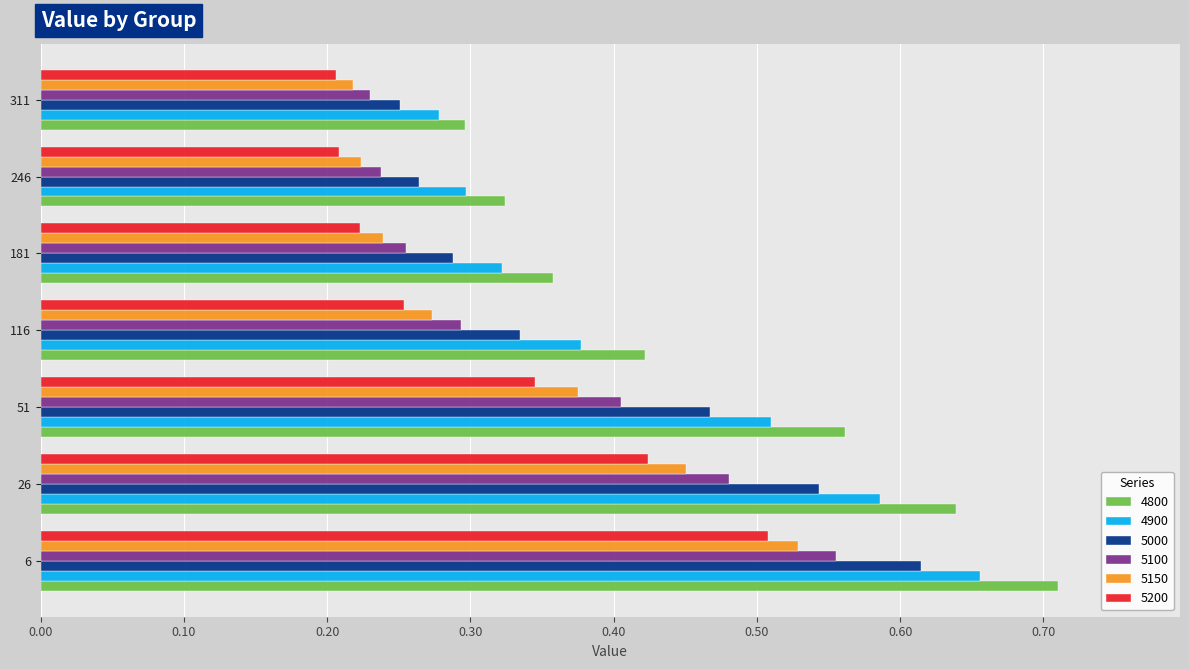

At which label does 4900 reach its minimum?

311